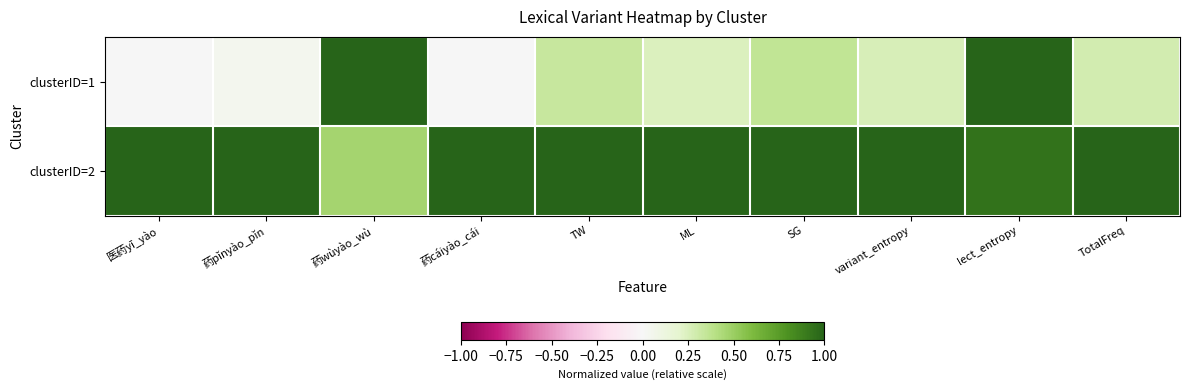

Which series has the largest range (max minus min)?

clusterID=1